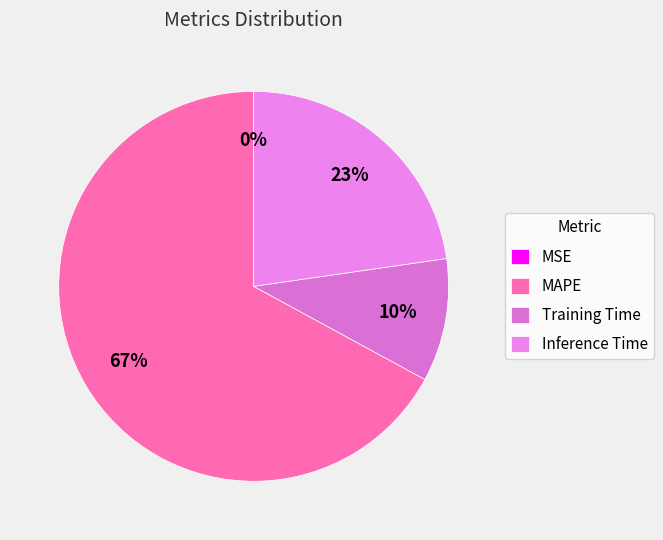

What is the largest slice in the pie chart?

MAPE